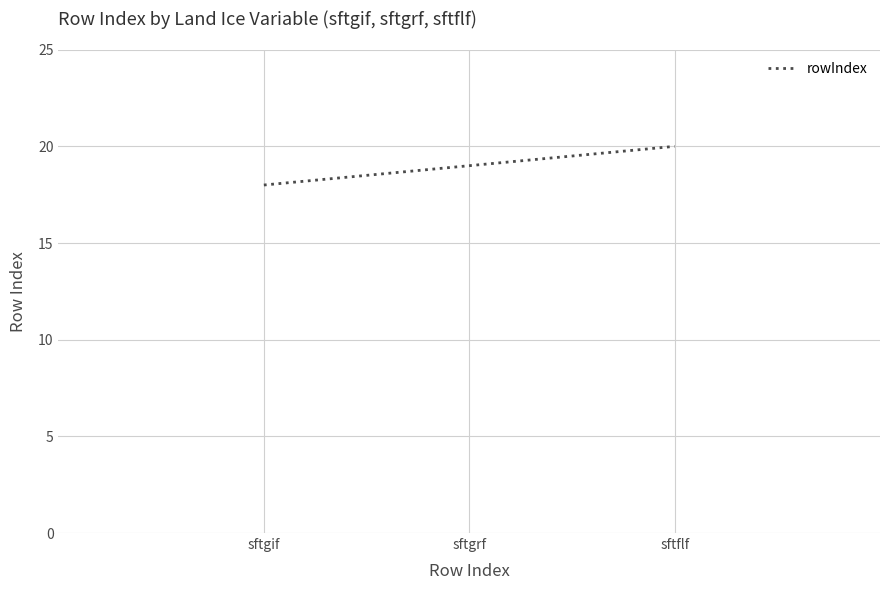

Does the chart display data point markers on the line(s)?

No